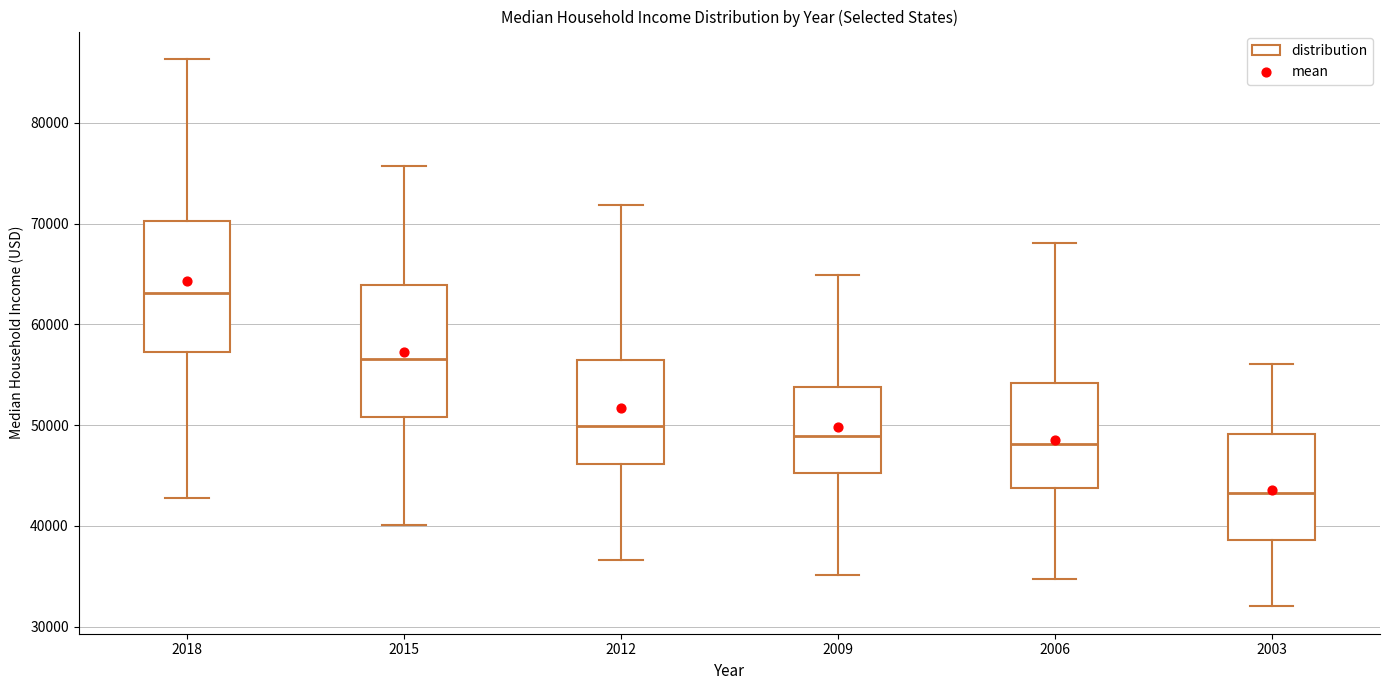

Which box has the lowest median line?

2003